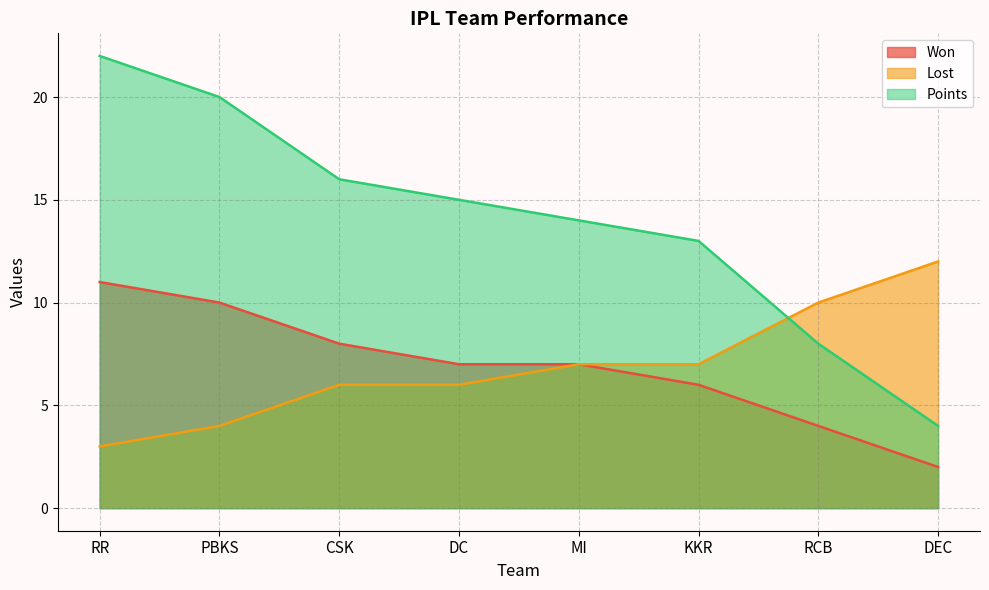

Does the chart display data point markers on the line(s)?

No